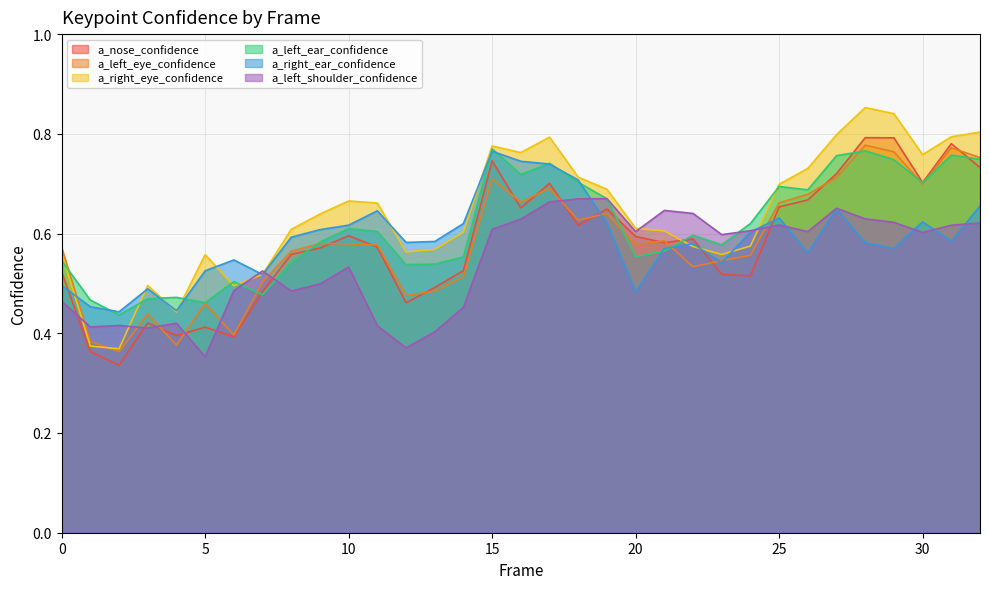

Where is a_right_eye_confidence nearest to the value 0?

2